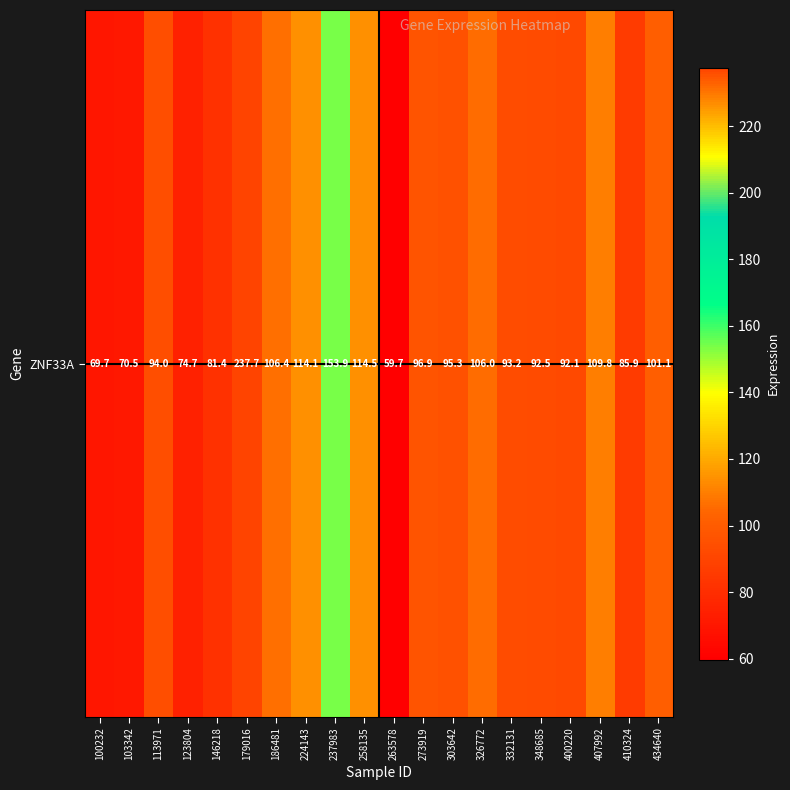

What value does the data have at 407992?

109.8